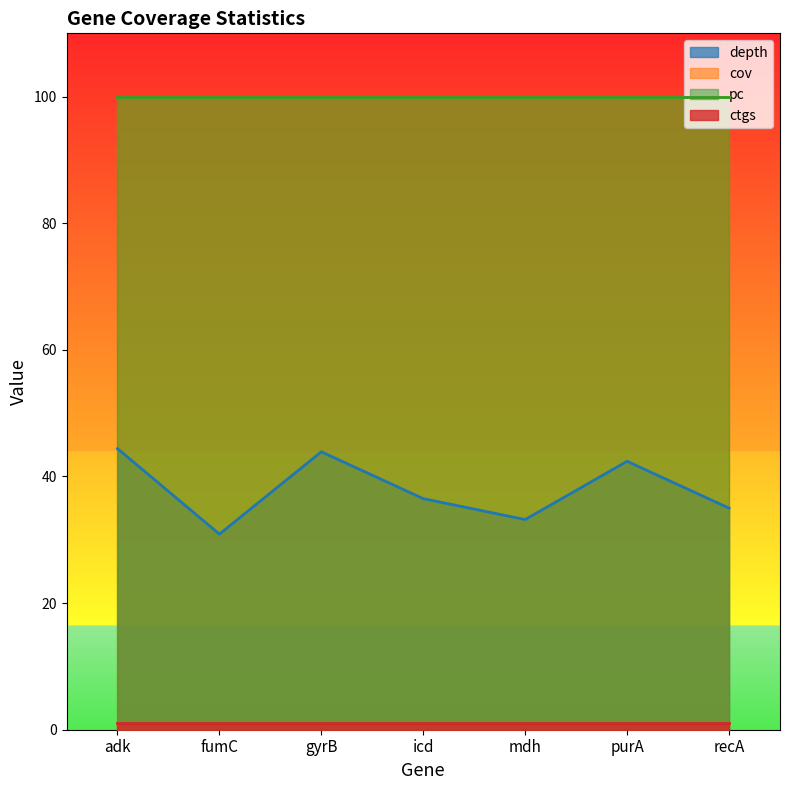

Where is ctgs nearest to the value 1?

adk